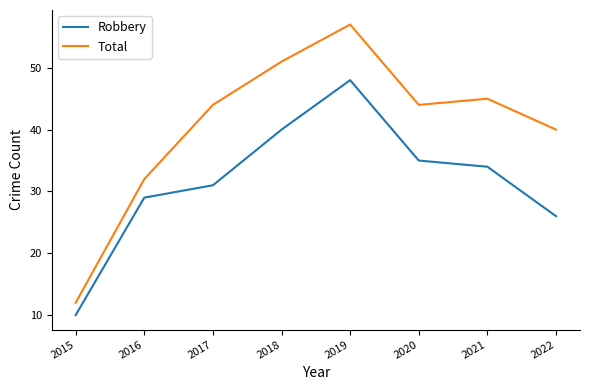

What is the minimum value shown in the chart?

10